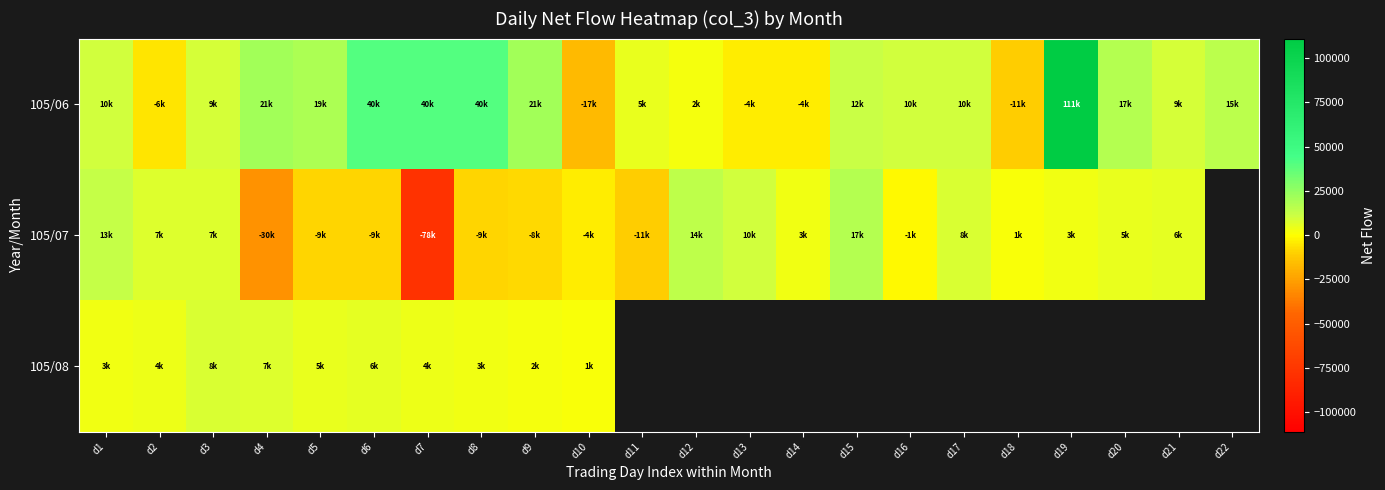

How many positive values does the 105/07 series have?

12